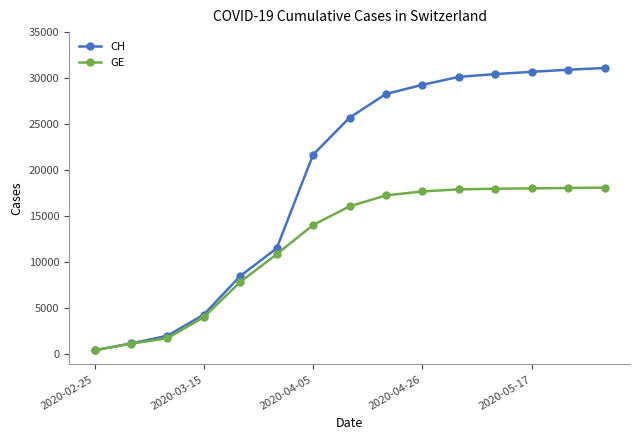

List the series in order of their peak value, highest first.

CH, GE